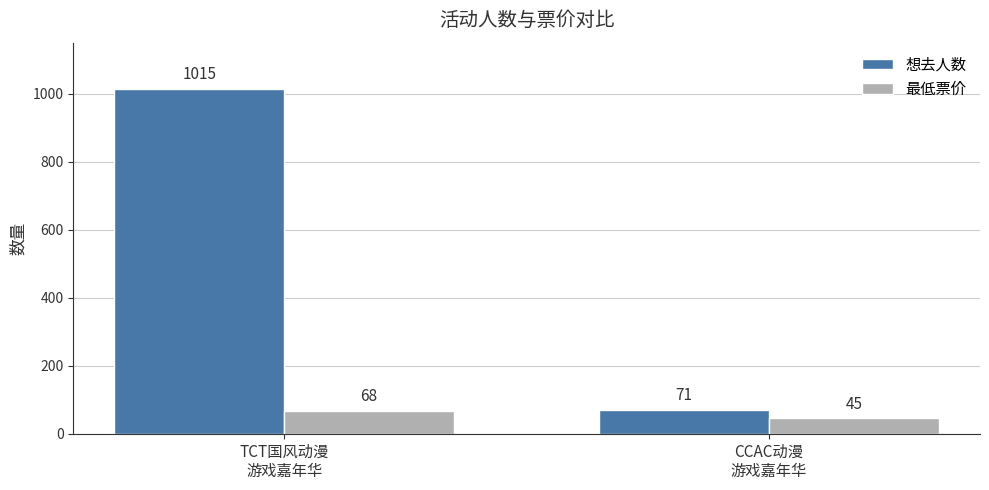

What is the difference between the 最低票价 values at CCAC动漫
游戏嘉年华 and TCT国风动漫
游戏嘉年华?

23